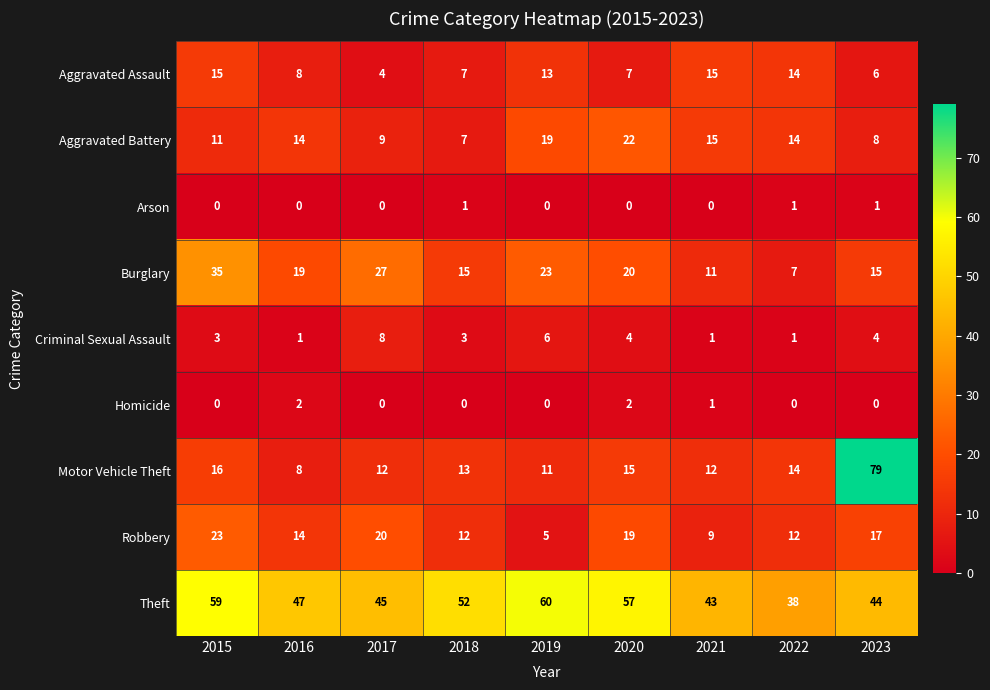

Where does the Motor Vehicle Theft series first go above 13?

2015